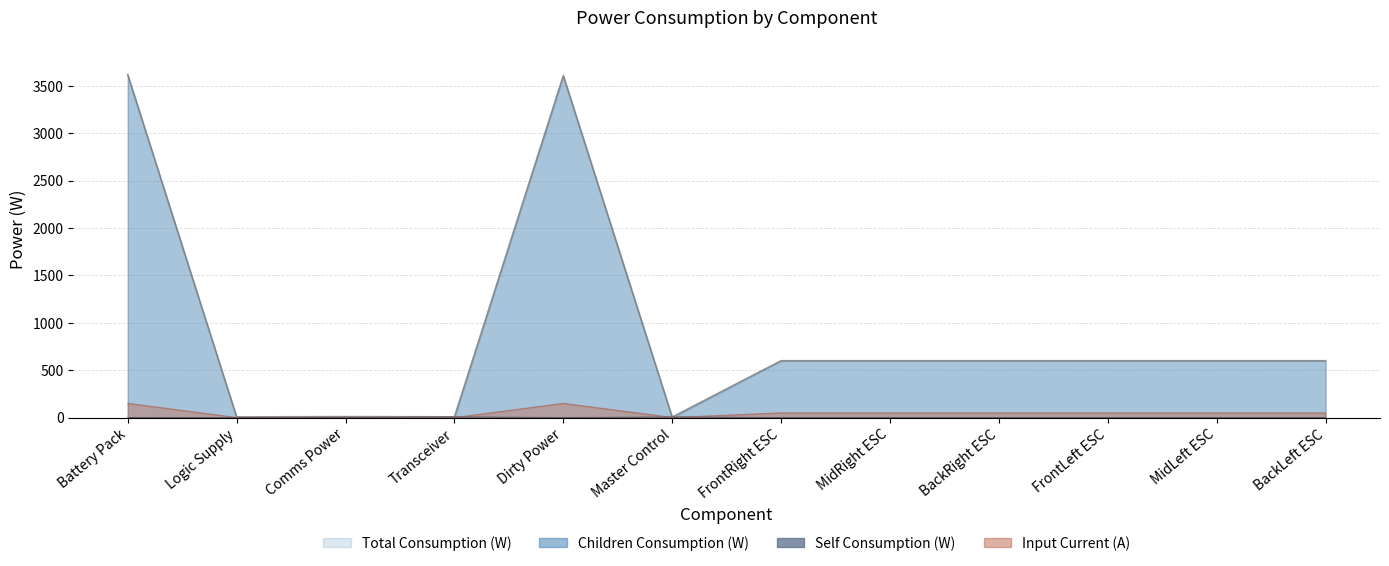

What is the value of the Self Consumption (W) point at the 3rd from the left?

2.5